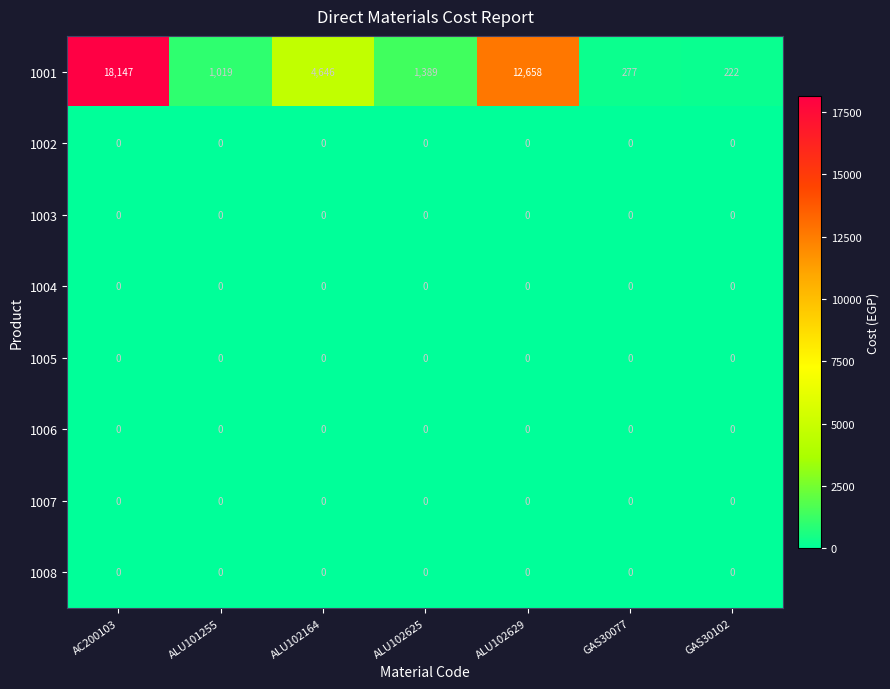

Which series has the largest total across all categories?

1001